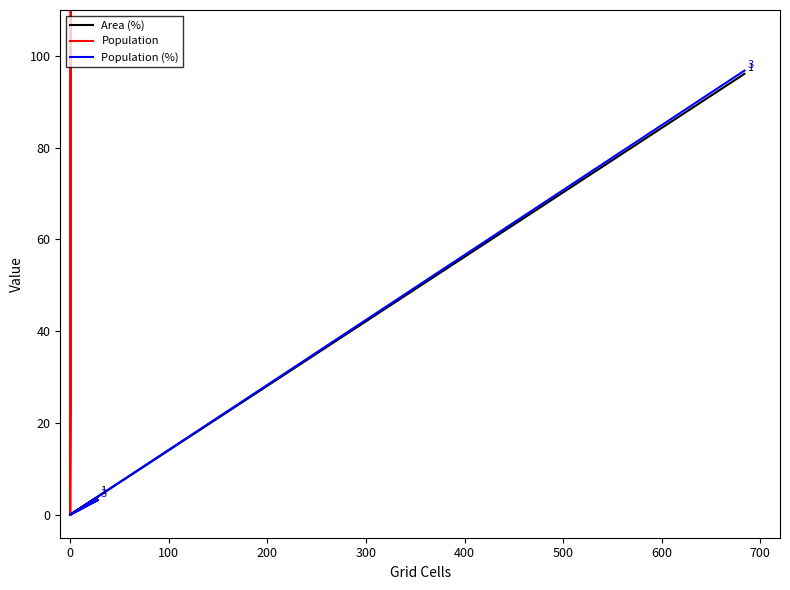

What is the difference between the maximum and second lowest values in the Area (%) series?

96.1